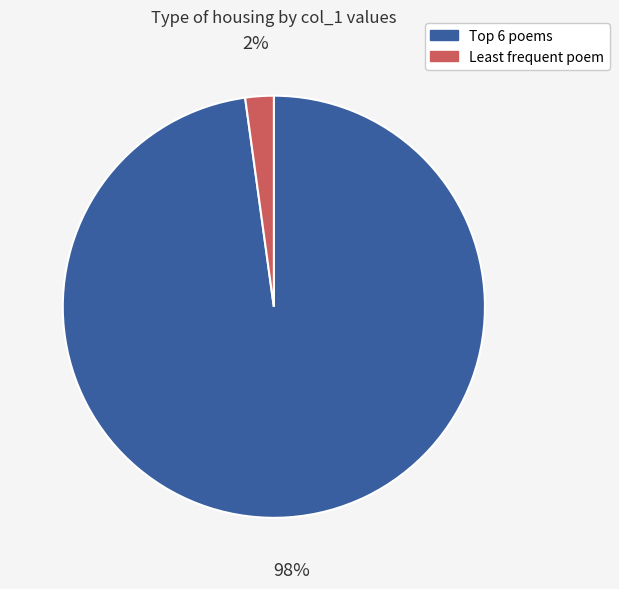

Is there a majority slice in this chart?

Yes